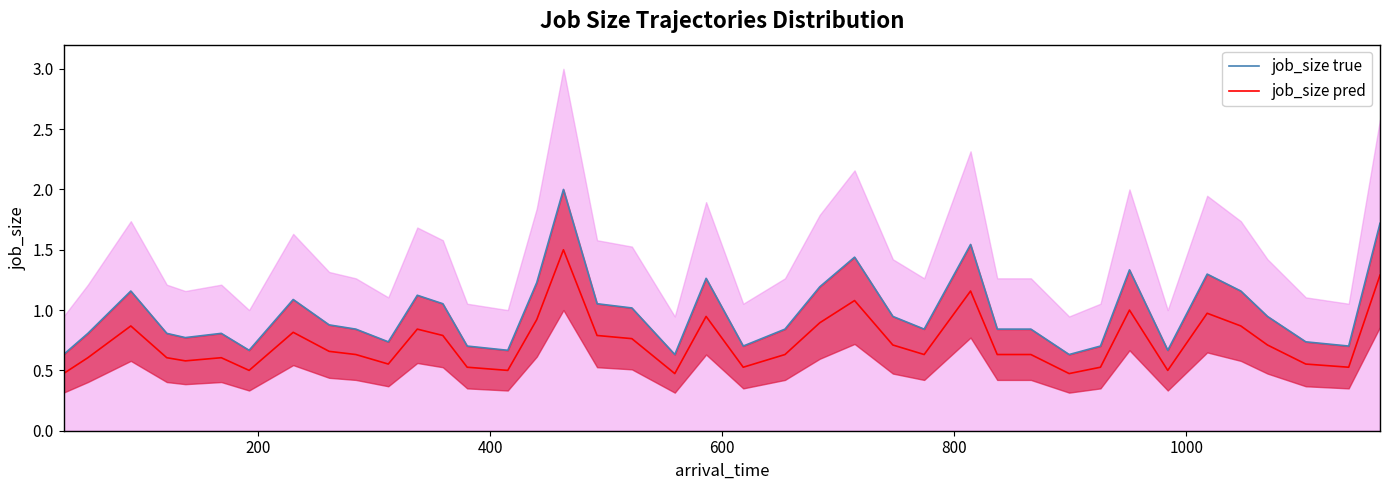

At how many categories does at least one series exceed 1?

16